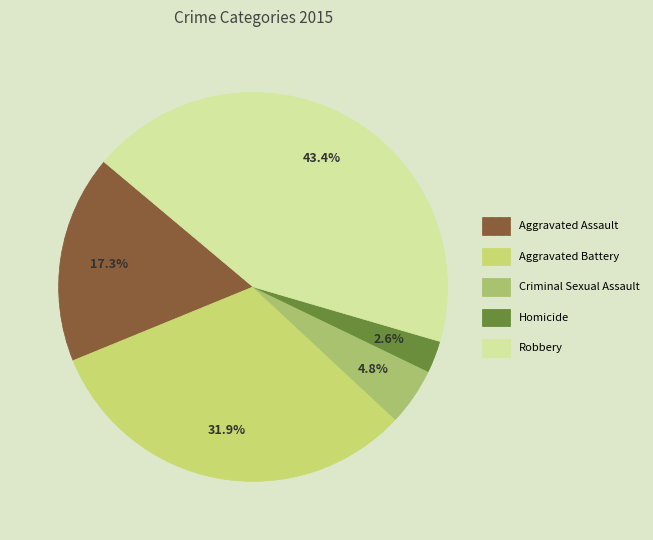

How many segments does this pie chart have?

5